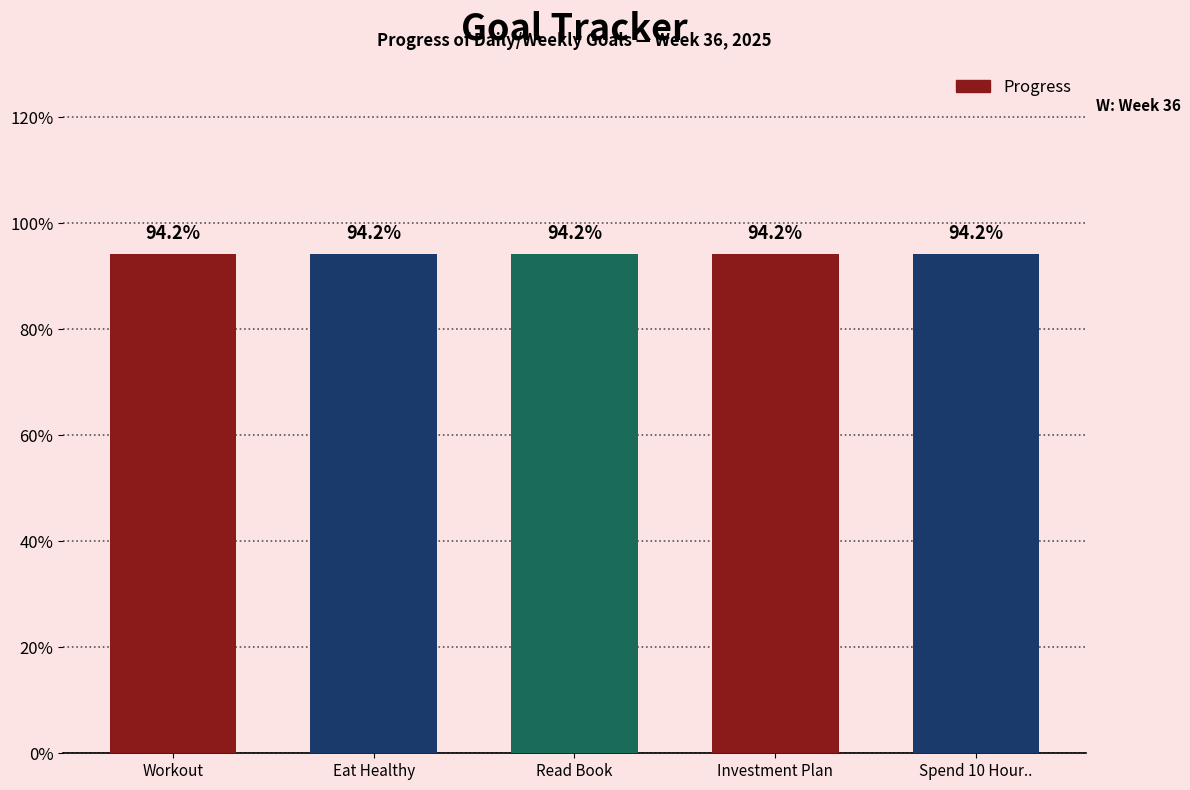

At which label is Progress closest to 0?

Workout